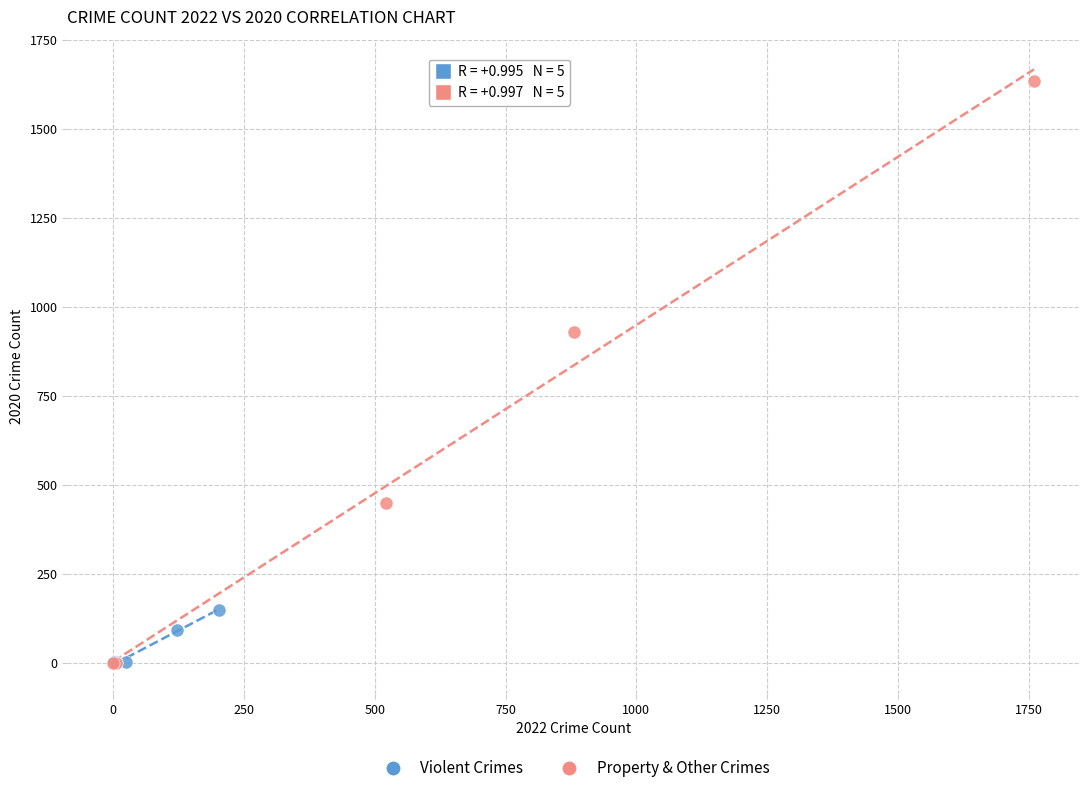

Which series reaches the maximum Y coordinate?

Property & Other Crimes